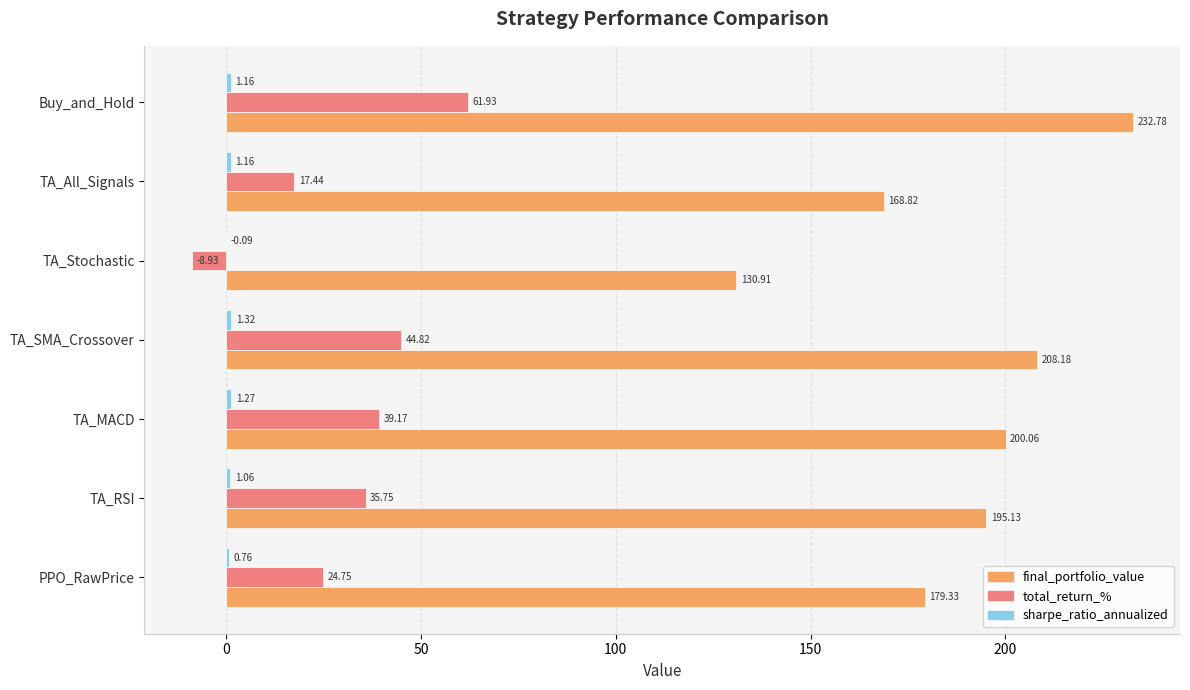

Which series has the largest total across all categories?

final_portfolio_value